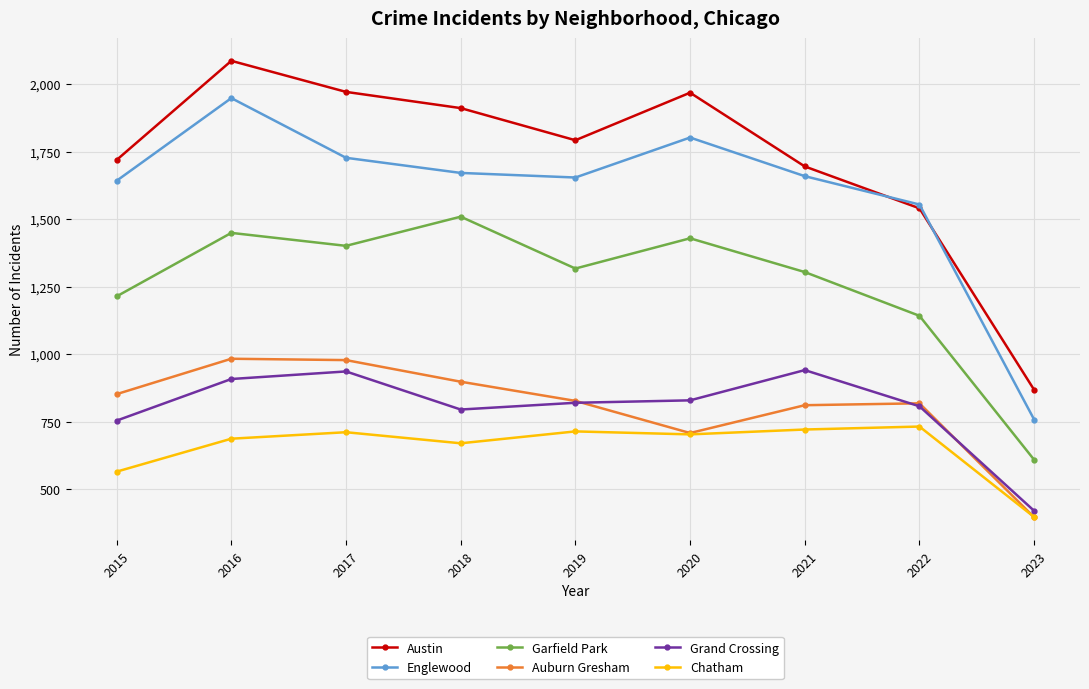

True or false: Englewood has more than 0 points higher than both neighbors.

True